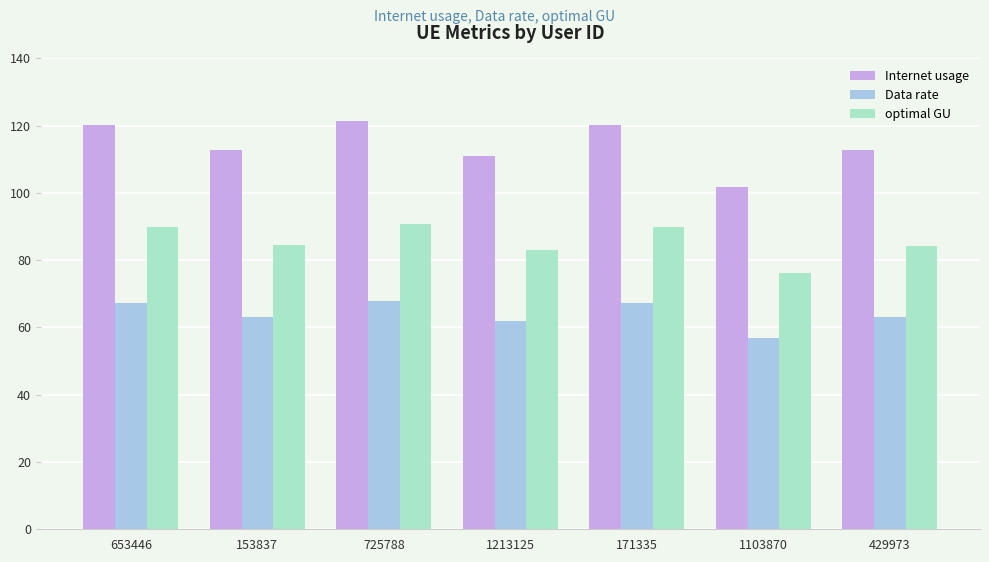

What is the sum of all Internet usage values?

800.2